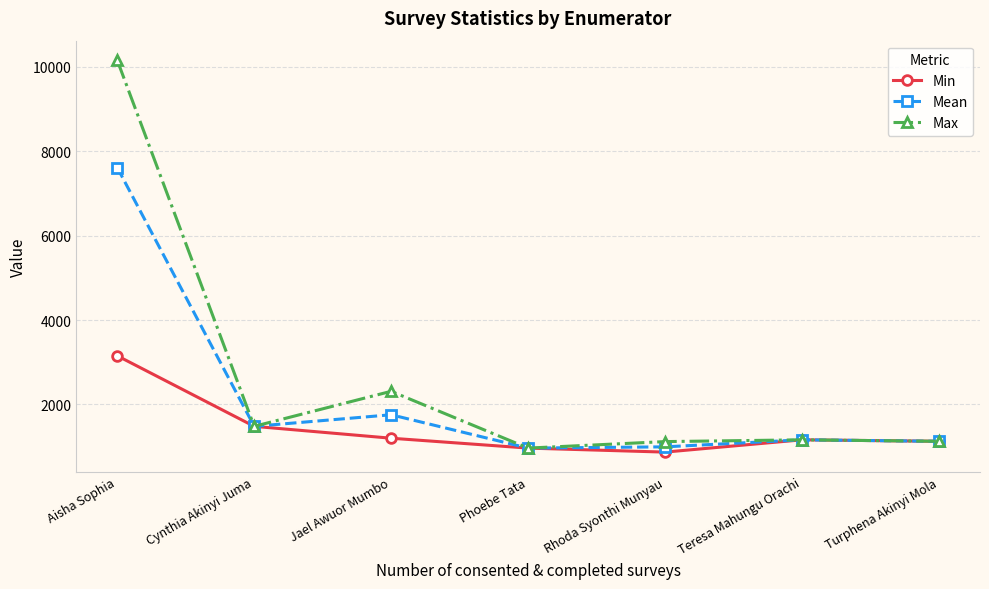

Where is Mean nearest to the value 4289?

Jael Awuor Mumbo